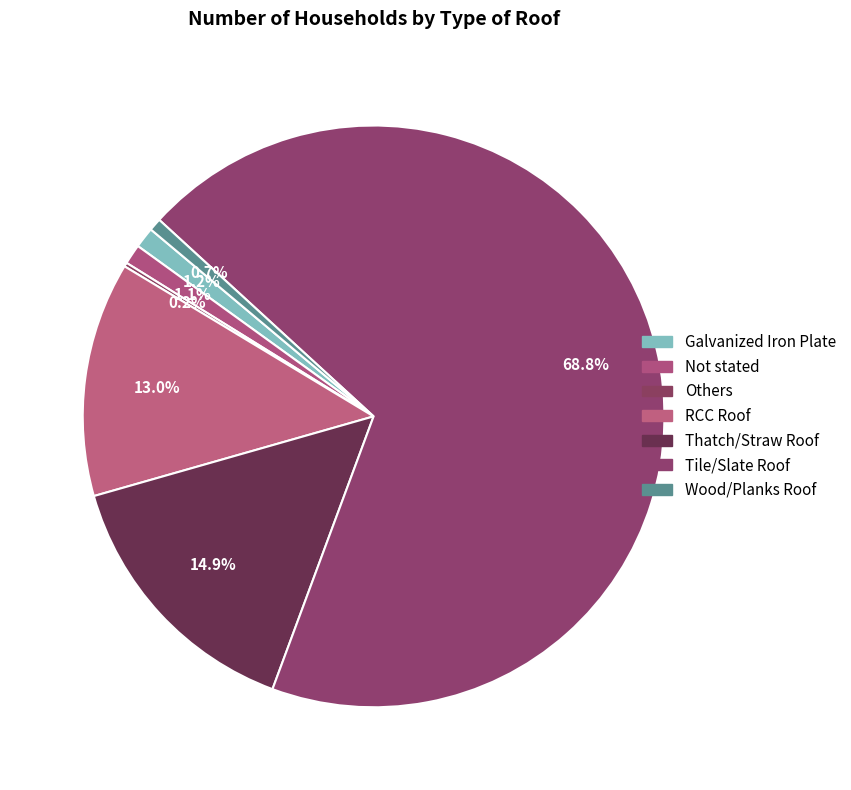

Is it true that Others is 0% of the pie?

True